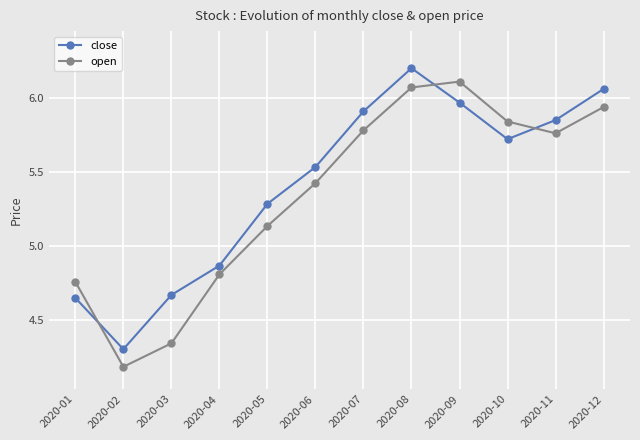

Is this an area chart (filled region under the line)?

No